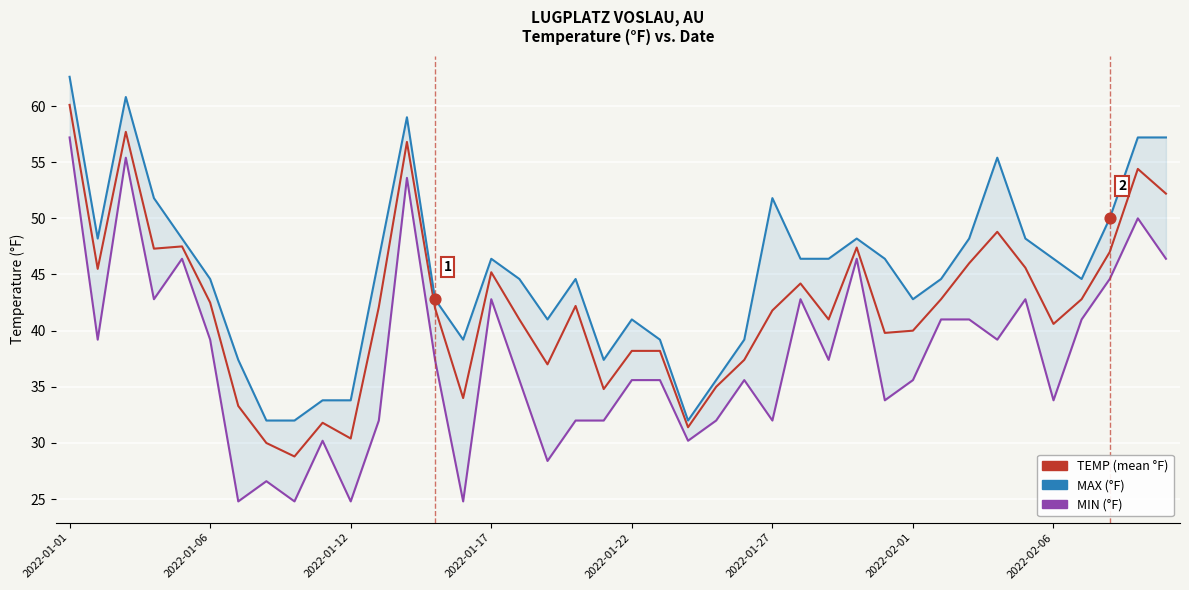

Which series contains the highest Y value?

MAX